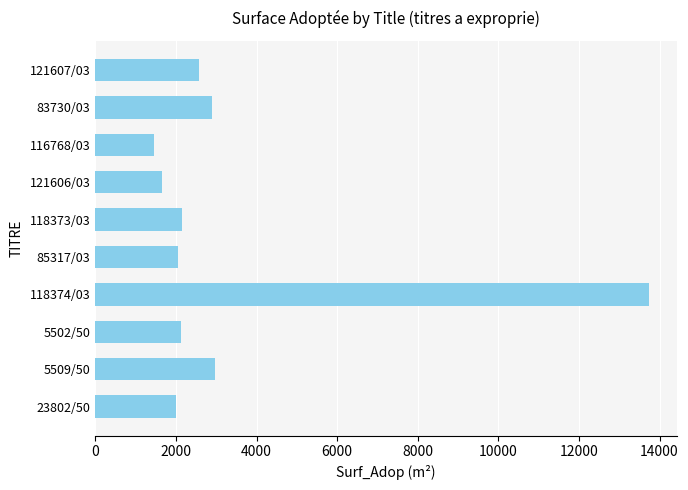

Where is the data nearest to the value 7601?

5509/50